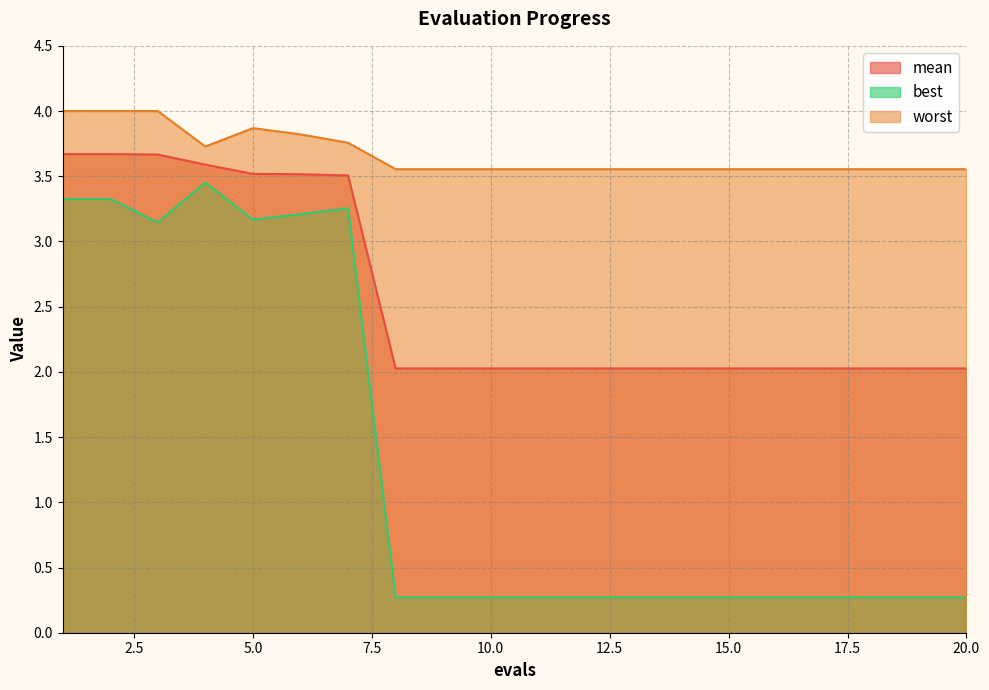

True or false: mean and best cross at least once.

False